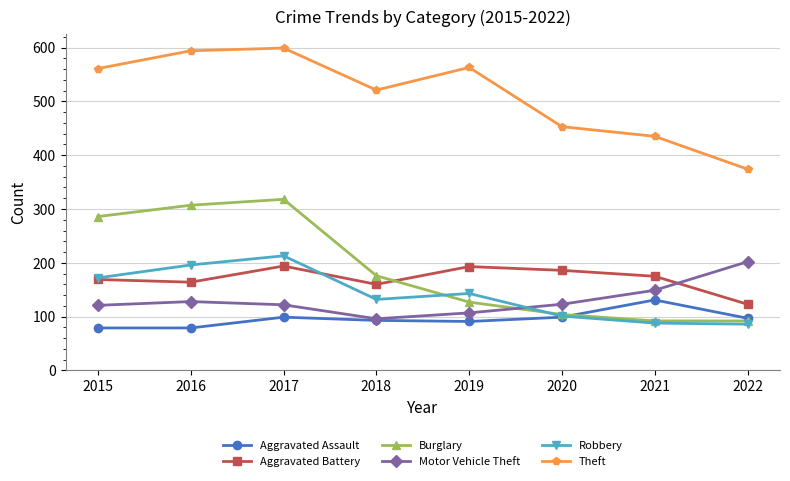

At how many categories does at least one series exceed 341?

8